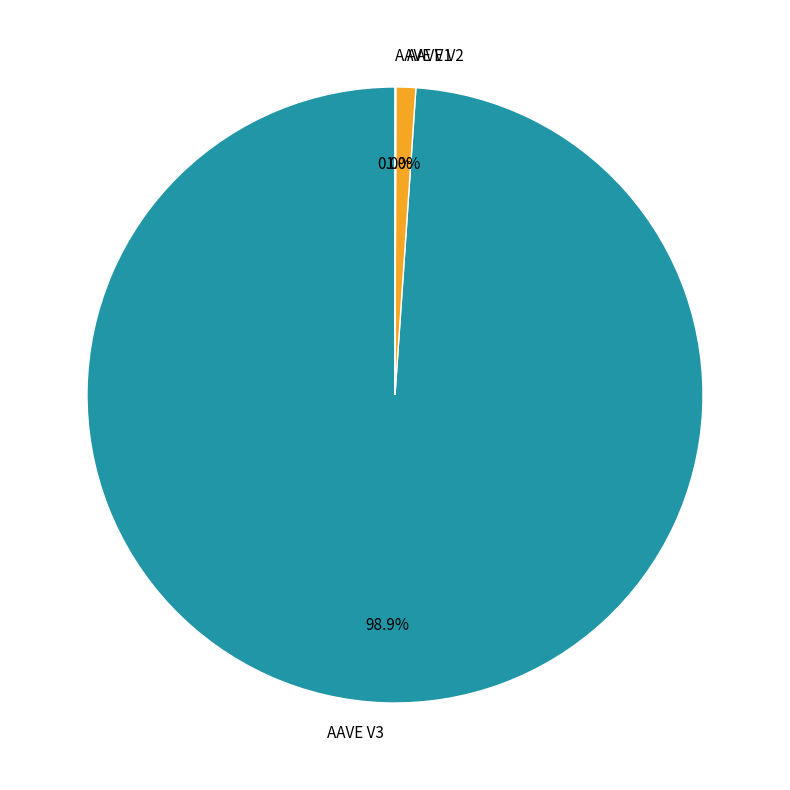

What is the largest slice in the pie chart?

AAVE V3